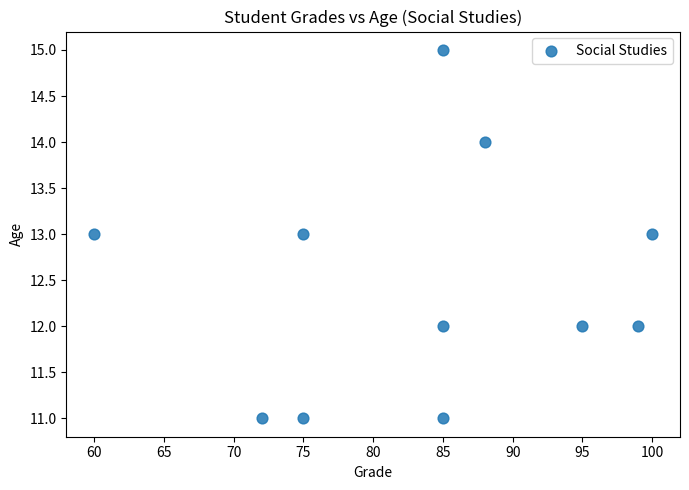

What is the average X value?

84